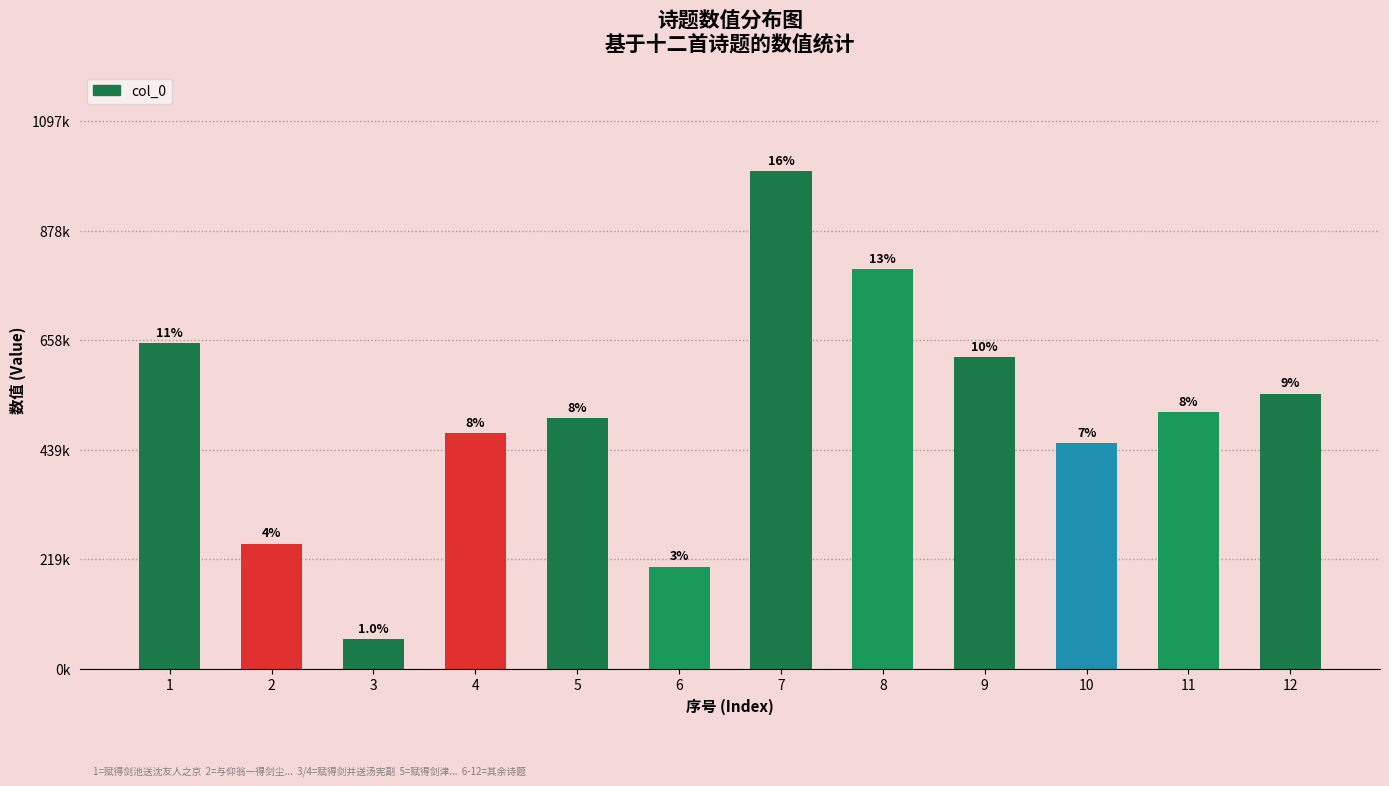

What is the smallest value displayed?

59290